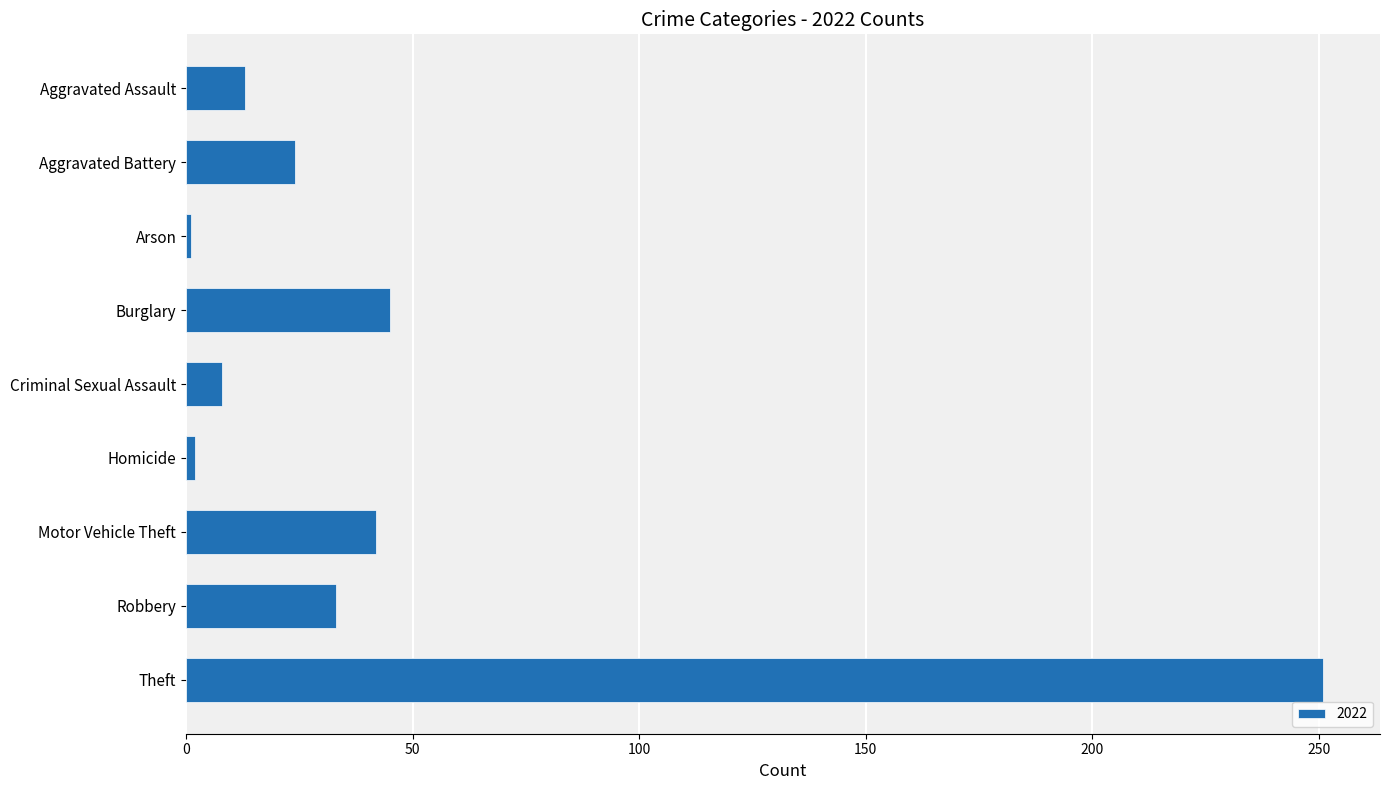

Between Theft and Aggravated Battery, which is larger?

Theft